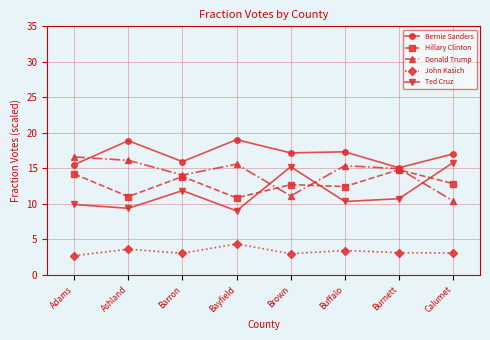

What is the approximate value of Bernie Sanders at Calumet?

17.0